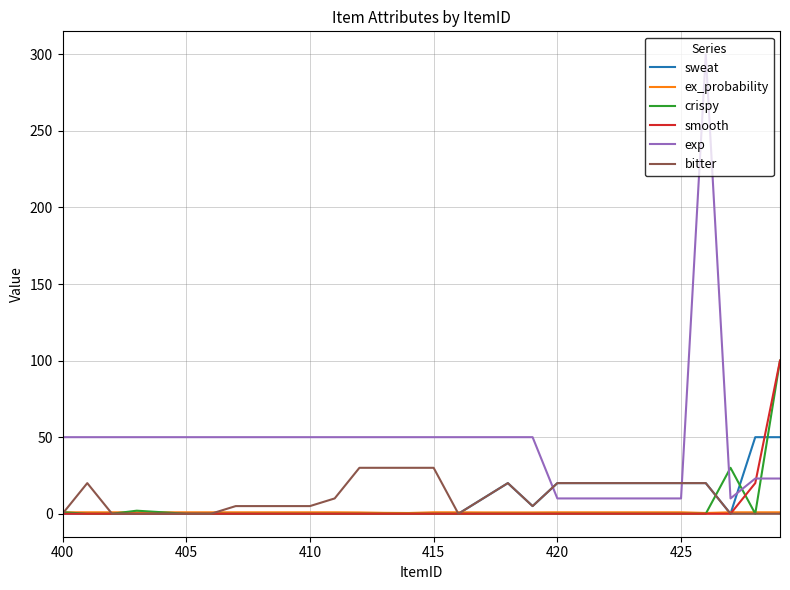

What is the sum of all sweat values?

275.0